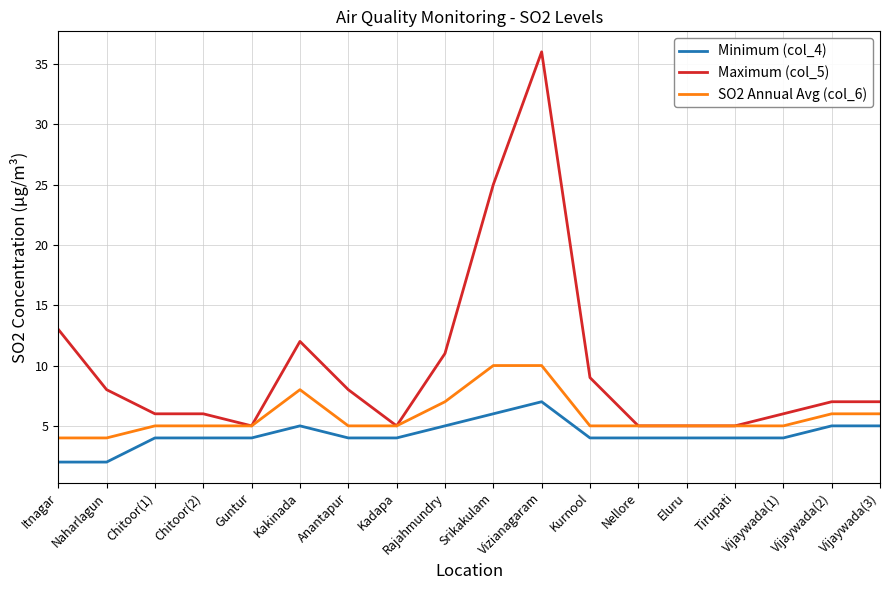

At how many categories does at least one series exceed 21?

2